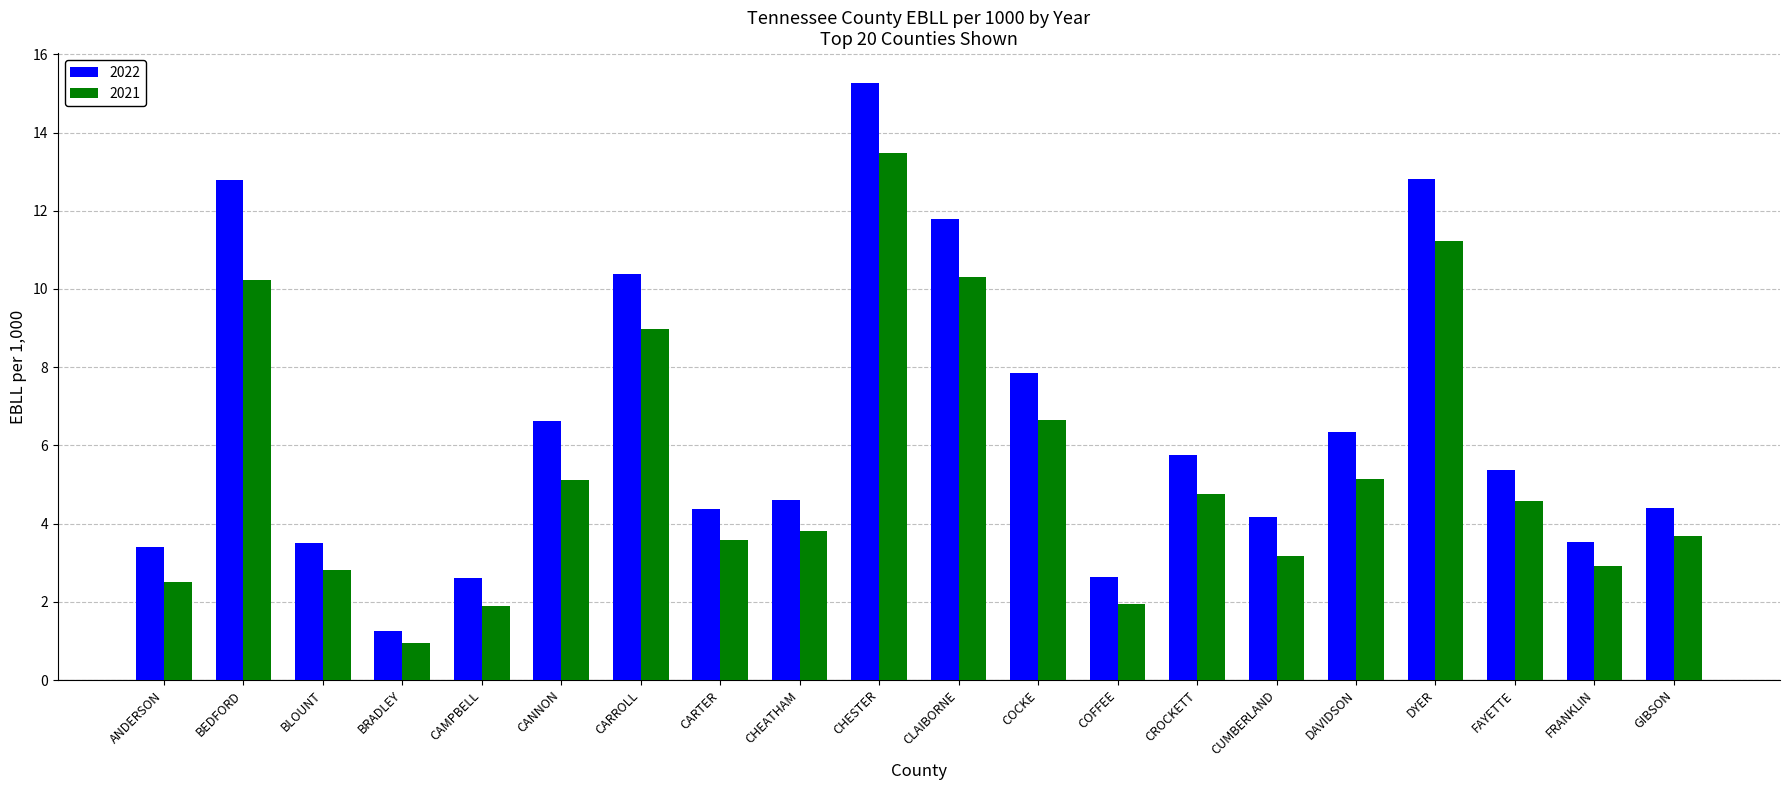

At how many categories does at least one series exceed 14?

1